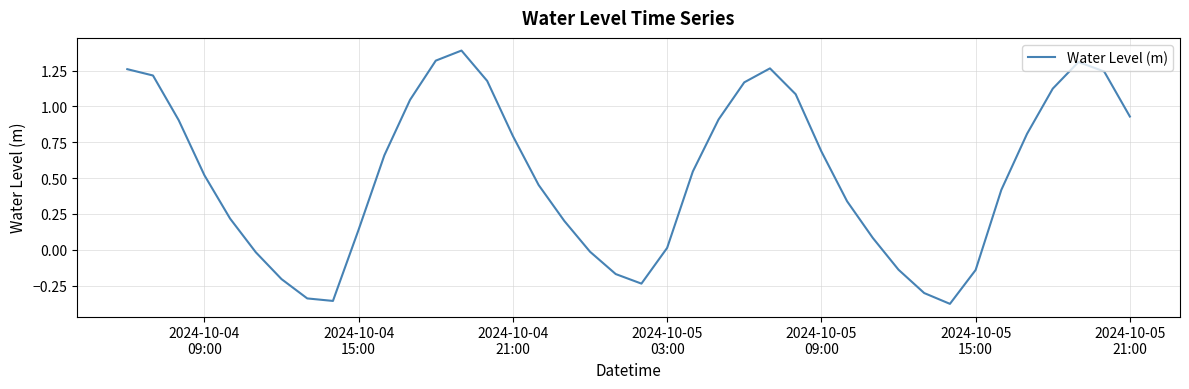

What is the difference between the maximum and minimum values?

1.8